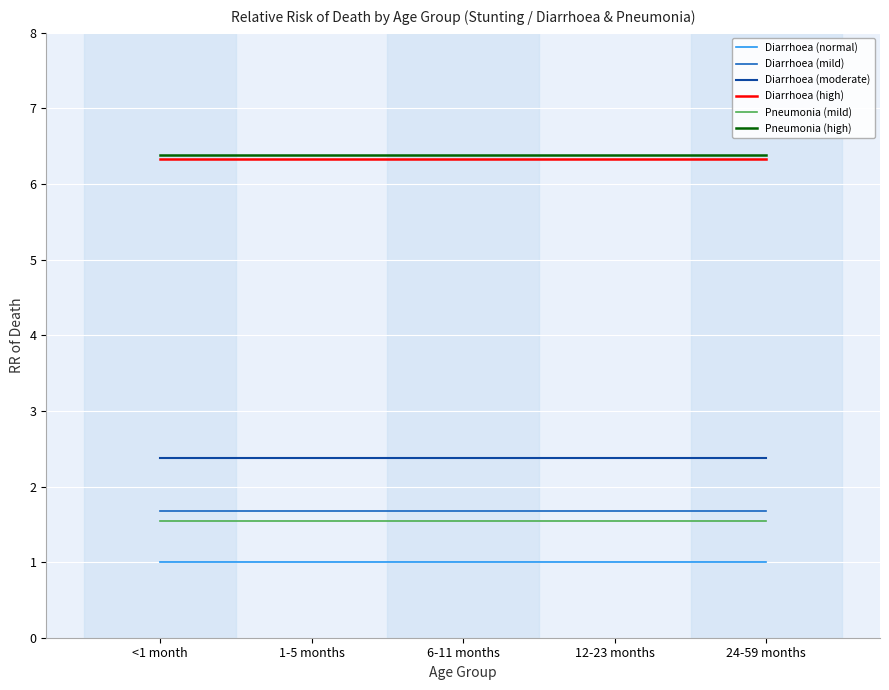

What is the total value across all series at 1-5 months?

19.3